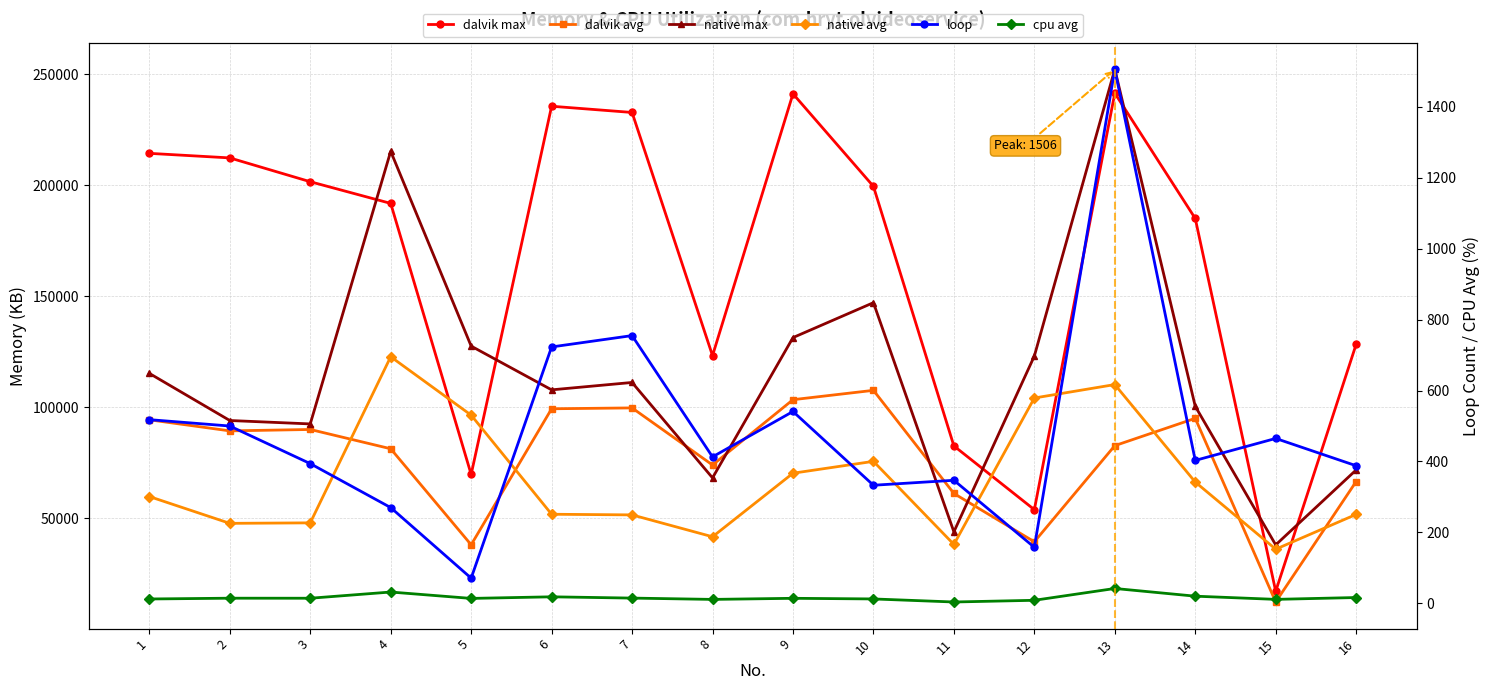

Where does the dalvik avg series first go above 89277?

1